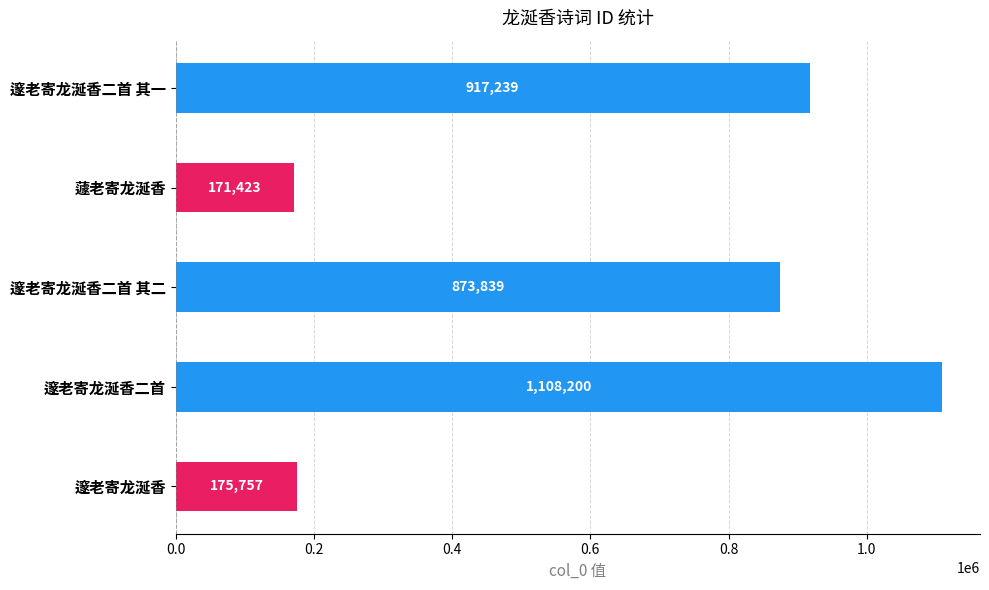

What is the value of the 5th bar from the top?

175757